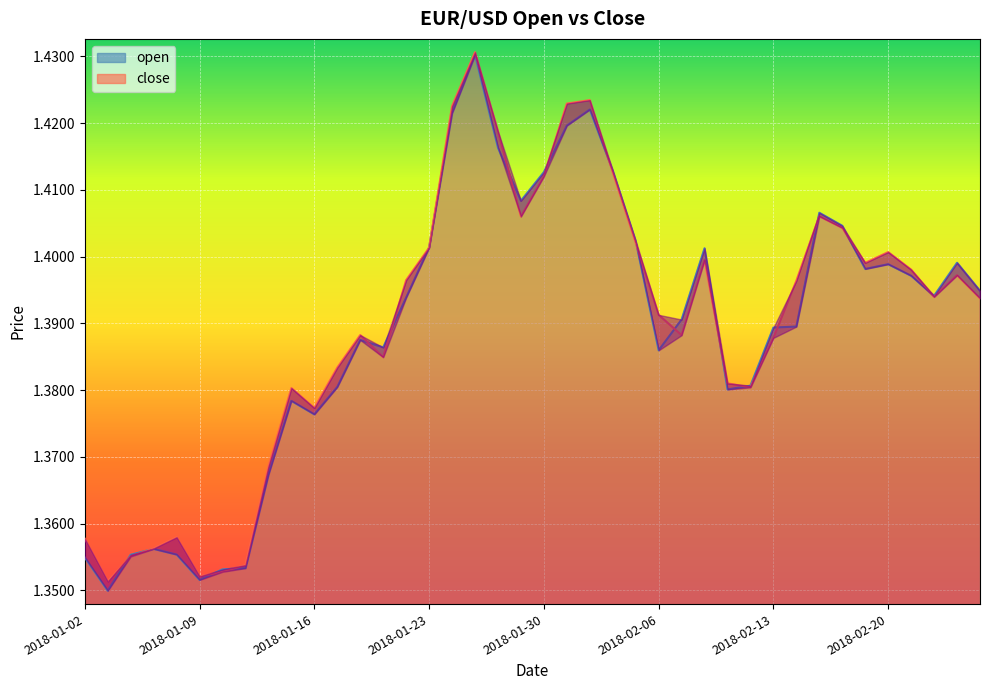

What is the highest value of the open series?

1.4